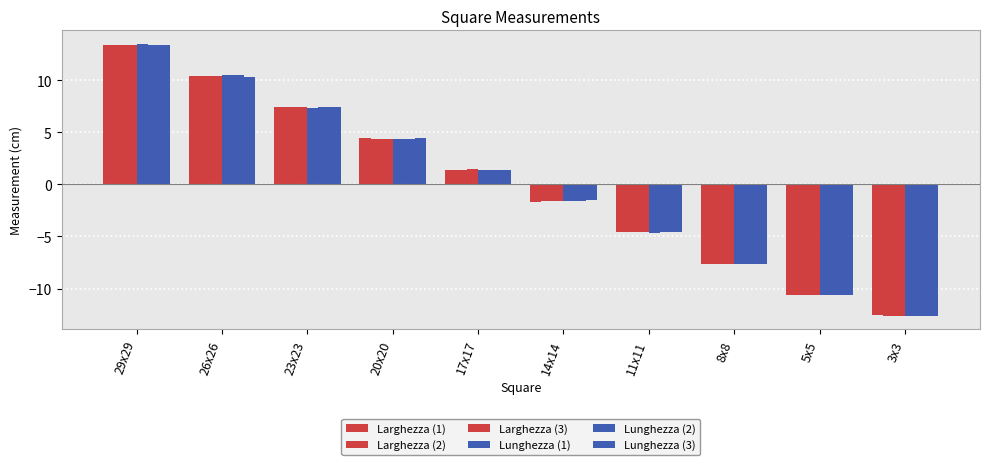

Which has a higher value, 20x20 or 14x14?

20x20